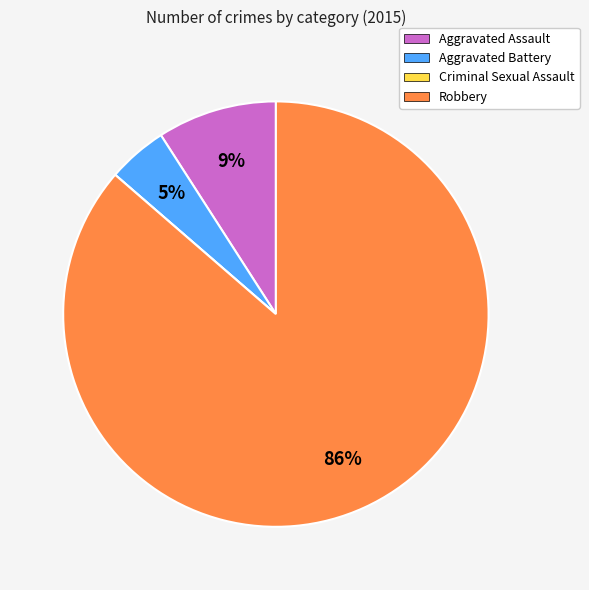

Which category has the biggest portion of the pie?

Robbery